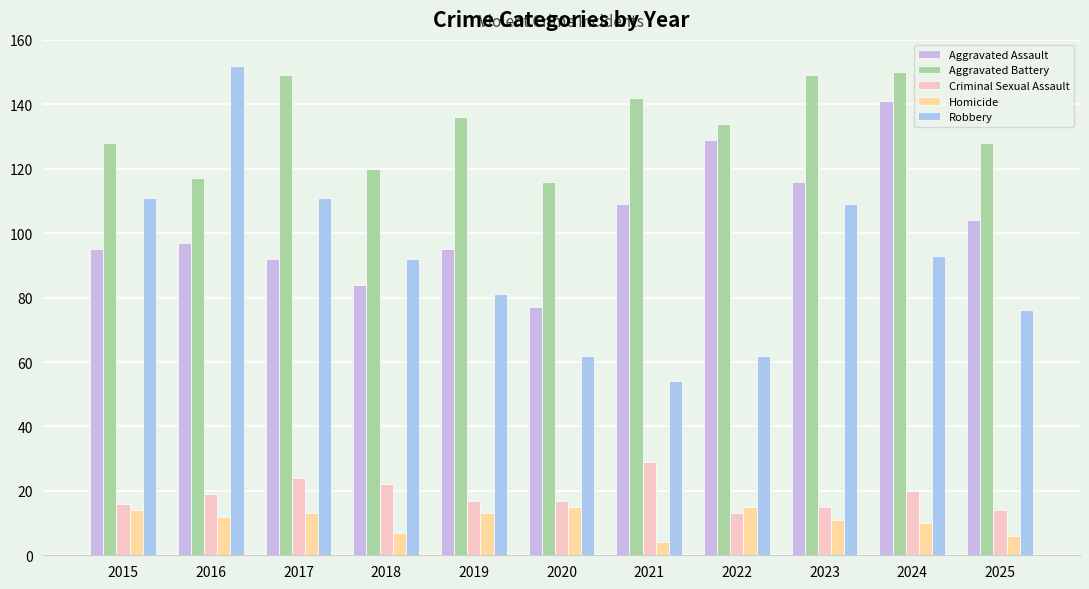

At which label is Aggravated Battery closest to 133?

2022